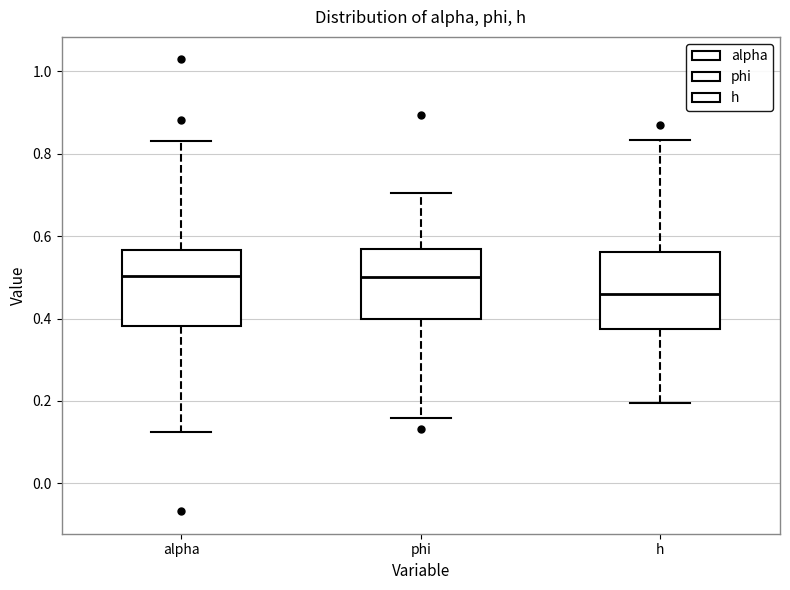

Reading left to right, read every box against the y-axis: the position of its median line, the range the box covers, and the ends of its whiskers. The values are not printed on the chart, so give them approximately, as read against the axis.

alpha: median 0.50, box 0.38 to 0.56, whiskers 0.12 to 0.84
phi: median 0.50, box 0.40 to 0.56, whiskers 0.16 to 0.70
h: median 0.46, box 0.38 to 0.56, whiskers 0.20 to 0.84